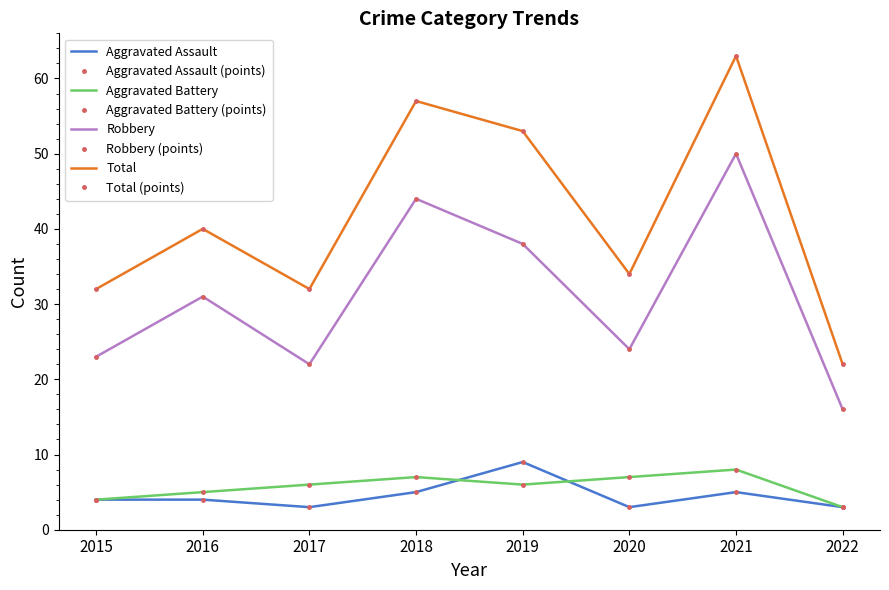

What is the value of the Robbery point at the 7th from the left?

50